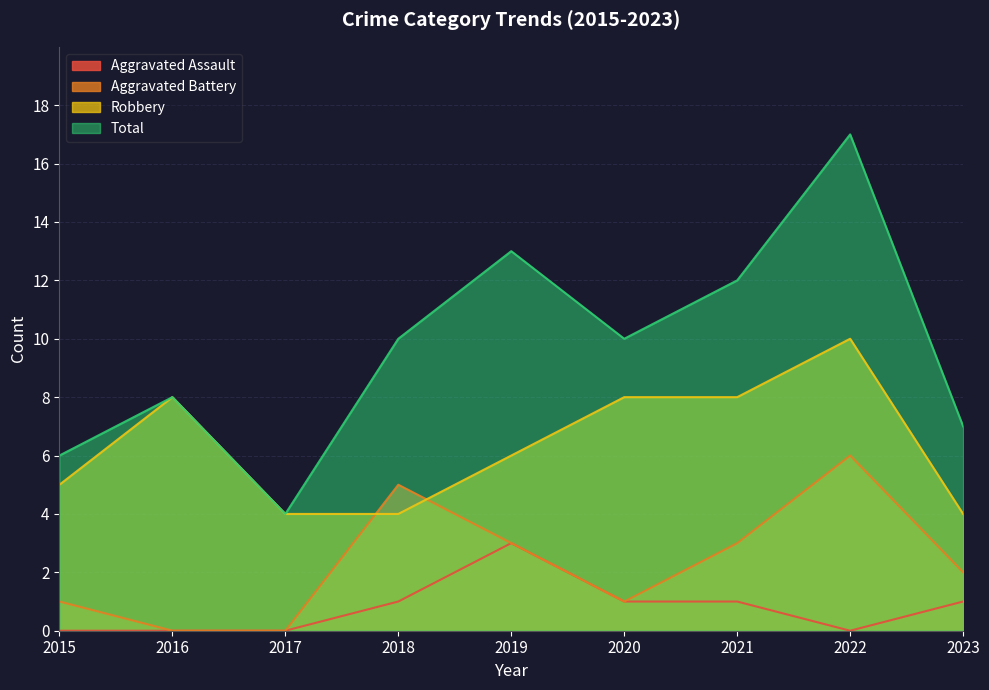

Rank the series at 2022 from highest to lowest value.

Total, Robbery, Aggravated Battery, Aggravated Assault